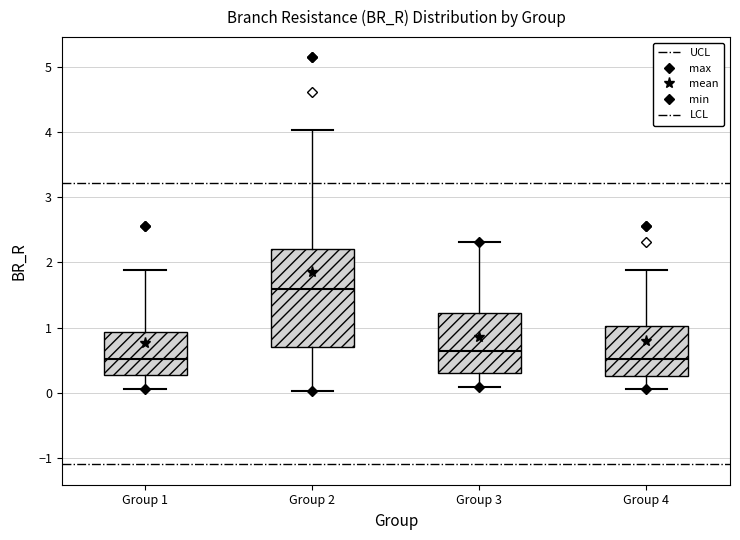

Reading left to right, transcribe this box plot: for each box, give where its median line is, the range the box spans, and where its two whiskers end, as read against the y-axis. The values are not printed on the chart, so give them approximately, as read against the axis.

Group 1: median 0.5, box 0.3 to 0.9, whiskers 0.1 to 1.9
Group 2: median 1.6, box 0.7 to 2.2, whiskers 0.0 to 4.0
Group 3: median 0.6, box 0.3 to 1.2, whiskers 0.1 to 2.3
Group 4: median 0.5, box 0.3 to 1.0, whiskers 0.1 to 1.9